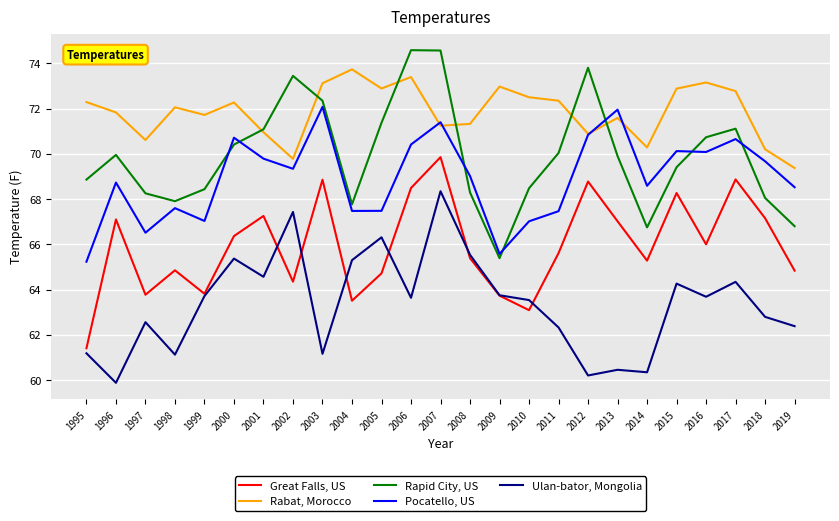

Which category has the lowest value in the Great Falls, US series?

1995